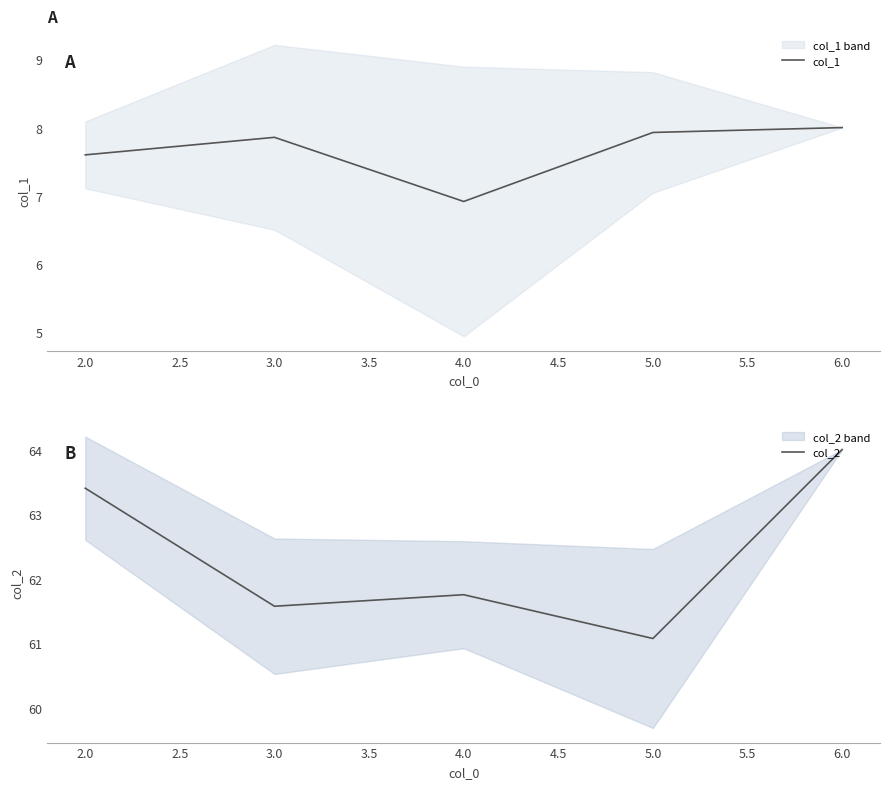

What is the difference between the second highest and minimum values in the col_2 series?

2.3